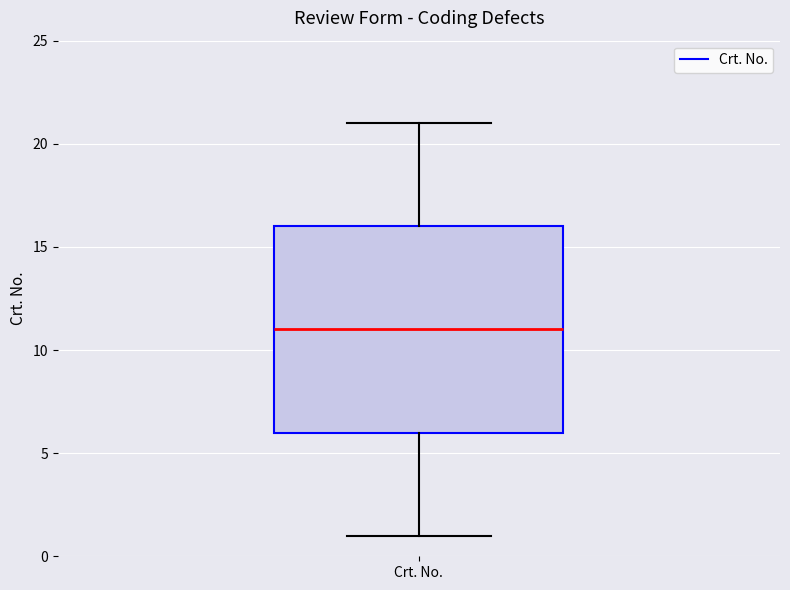

Read this box plot against the y-axis: the position of the median line, the range covered by the box, and the ends of both whiskers. The values are not printed on the chart, so give them approximately, as read against the axis.

median 11, box 6 to 16, whiskers 1 to 21